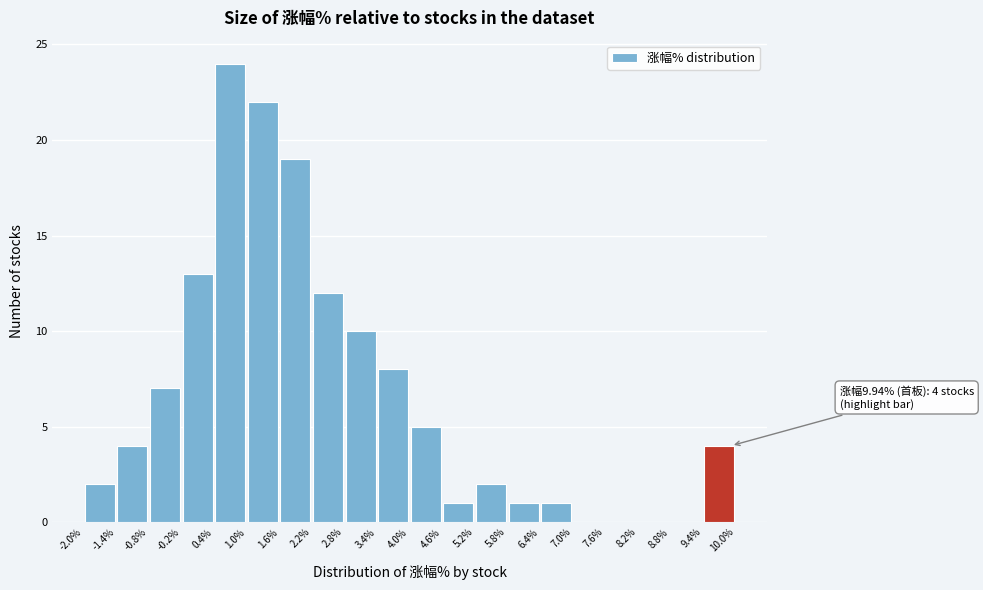

Over which range of the x-axis is the bar tallest?

0.4% to 1.0%